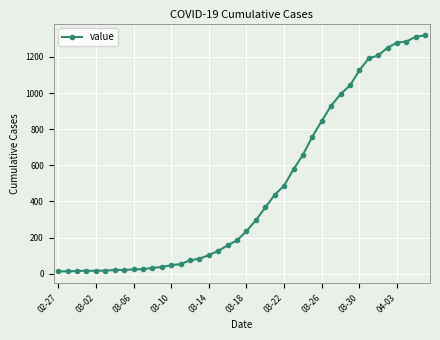

What is the sum of all values?

18689